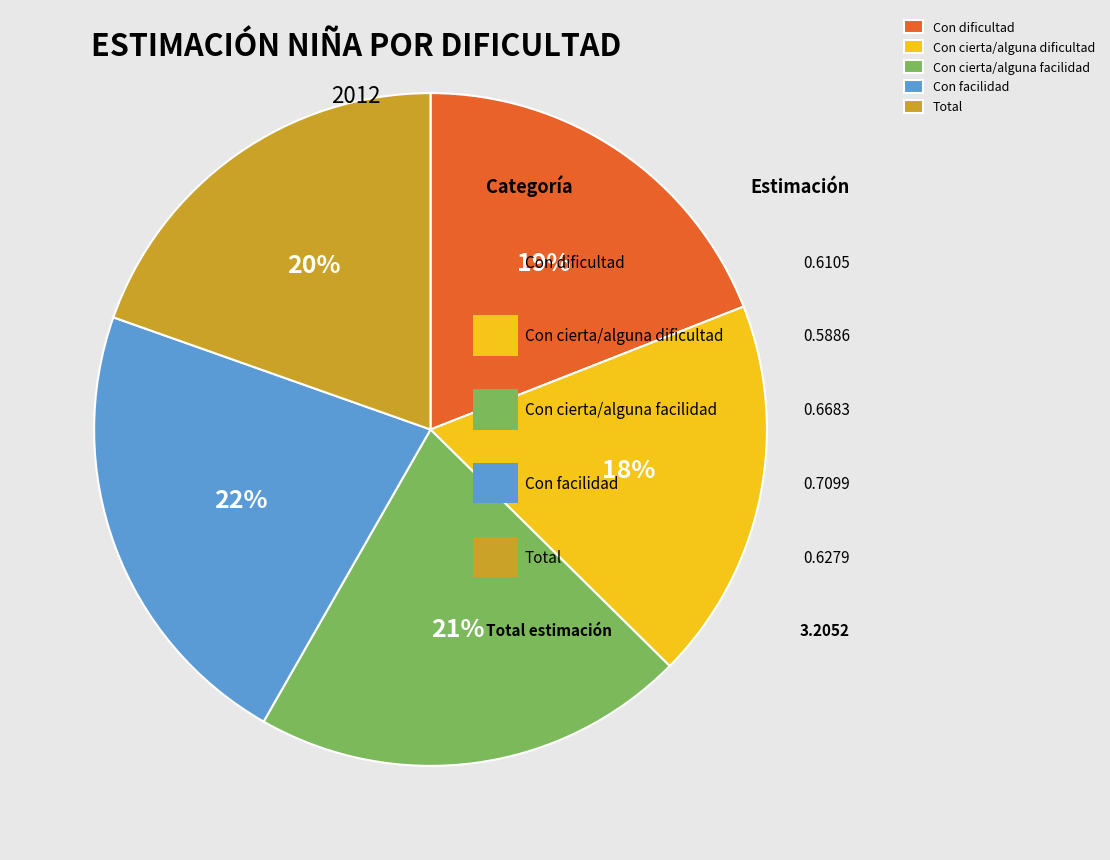

To the nearest percent, what is the difference between the largest and smallest slice percentages?

4%